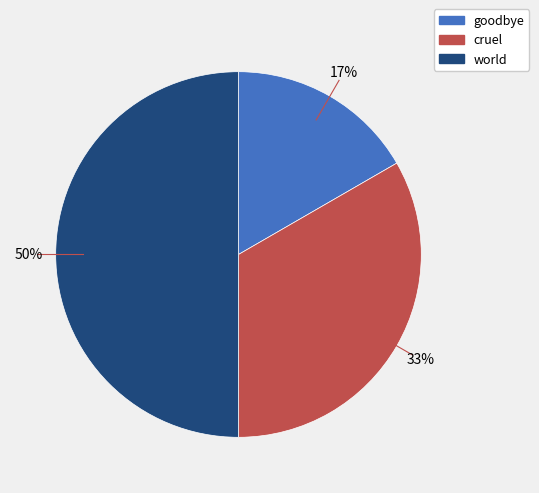

Count the number of slices in the pie.

3